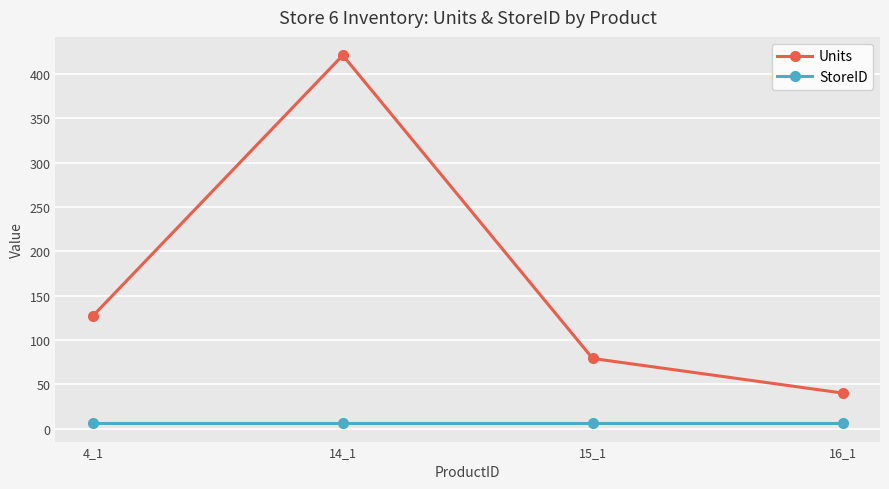

How many categories are shown in the chart?

4